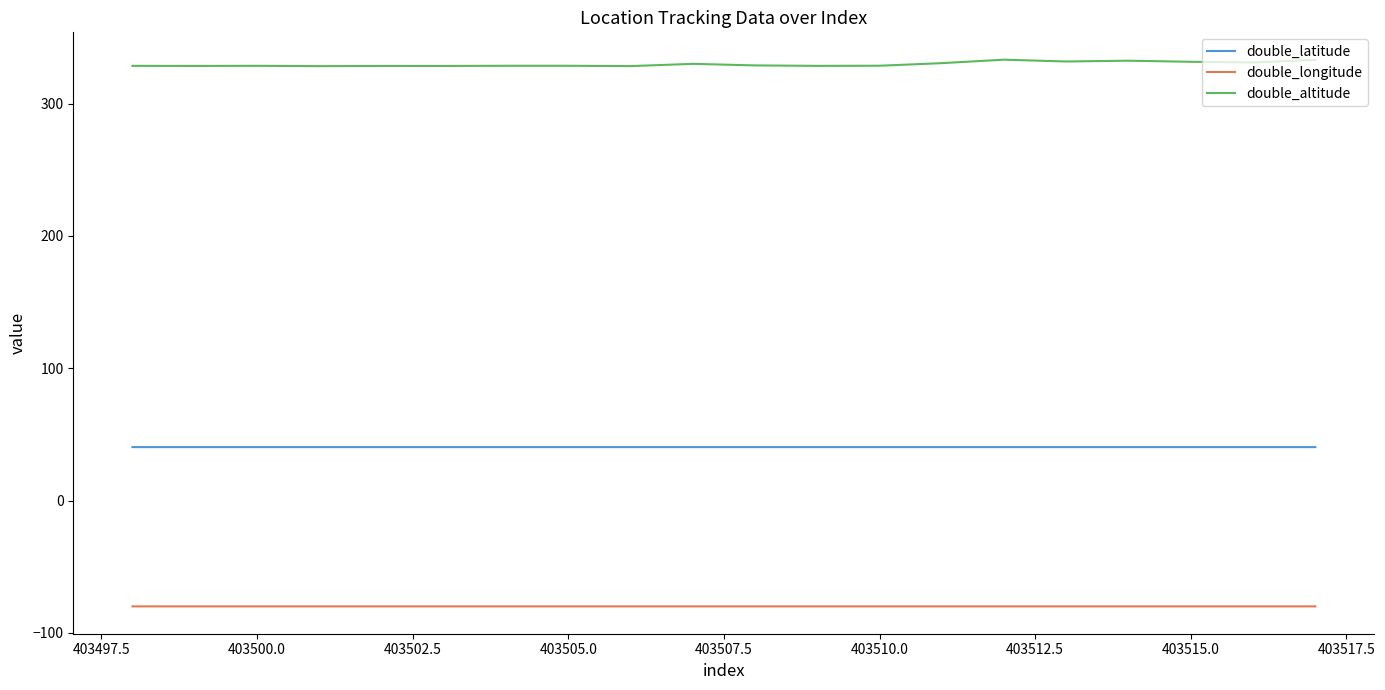

Which series has the largest total across all categories?

double_altitude